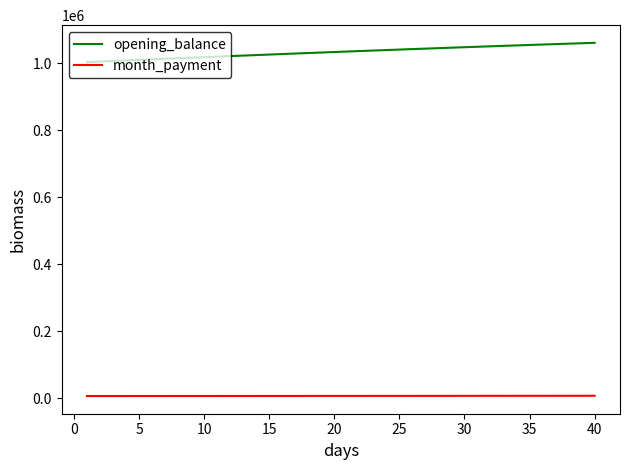

What is the difference between the second highest and second lowest values in the month_payment series?

825.8